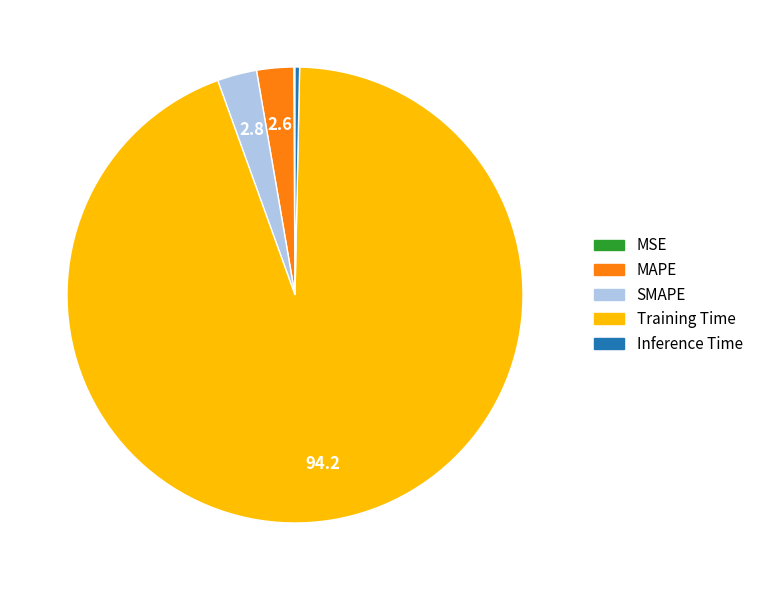

Which slice is the largest?

Training Time